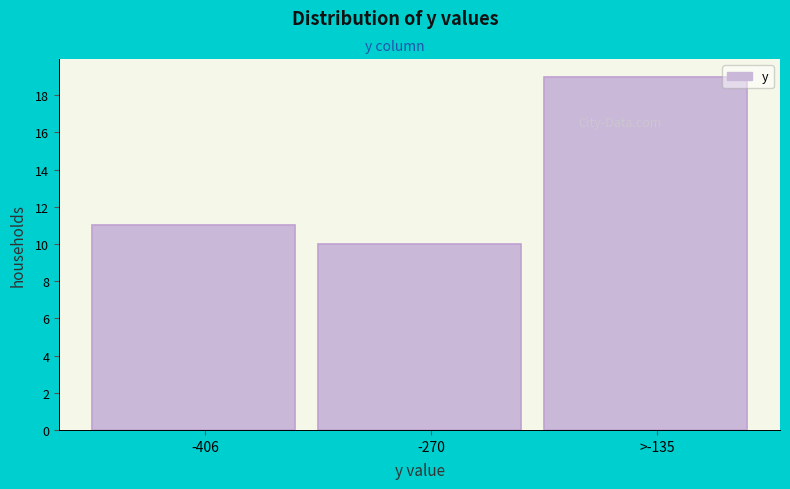

Reading left to right, extract all data points from this chart.

-406=11	-270=10	>-135=19